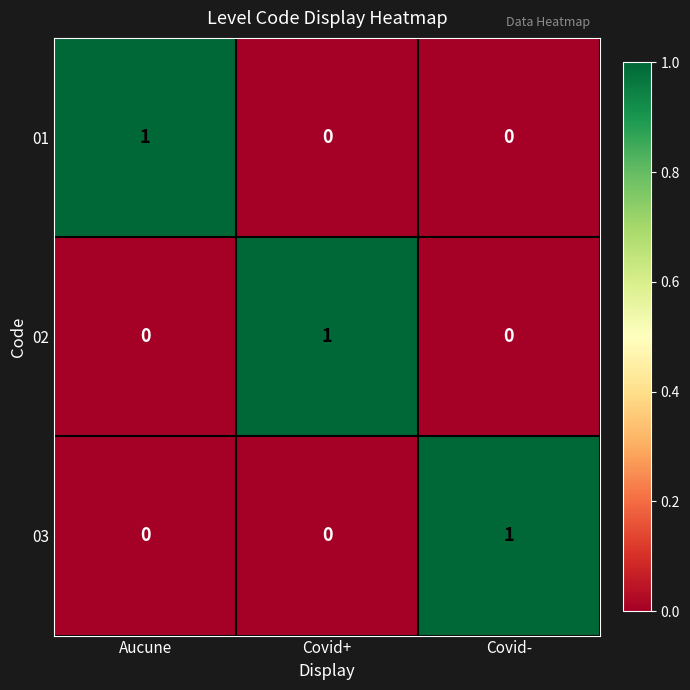

Count the number of categories in the chart.

3